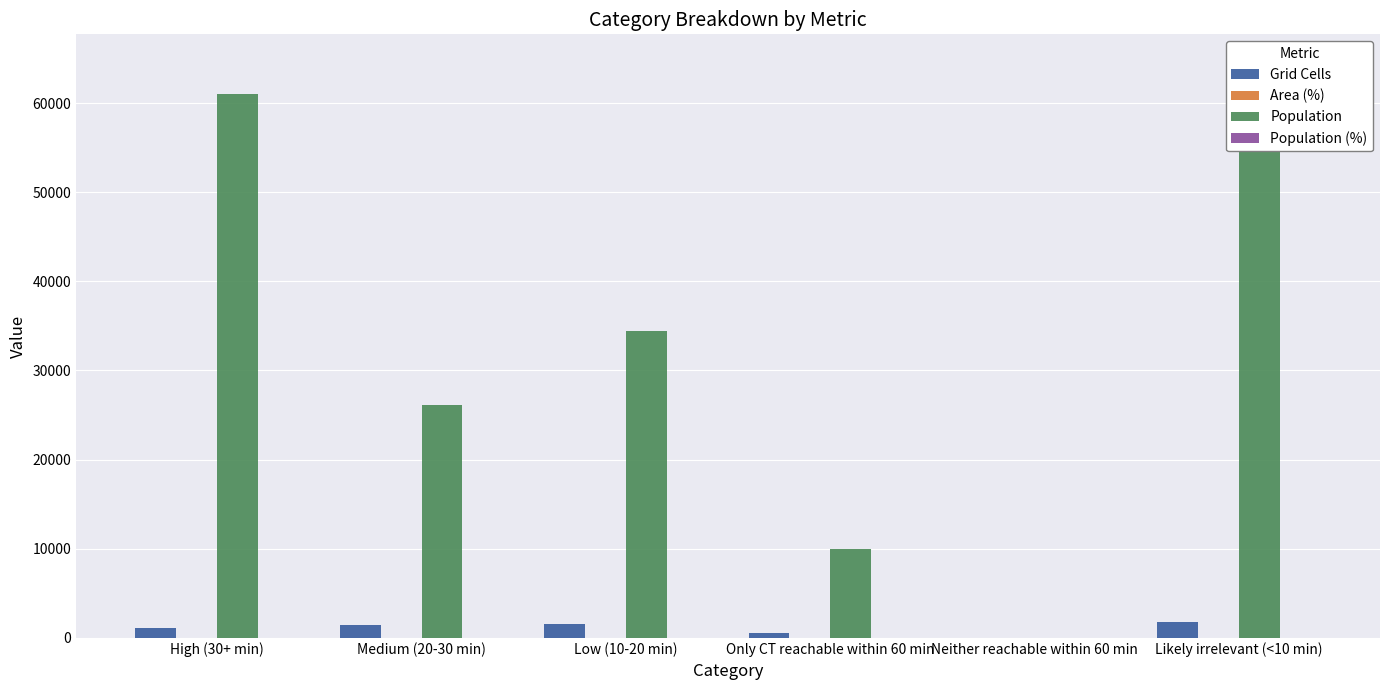

At which label does Population first exceed 34407?

High (30+ min)